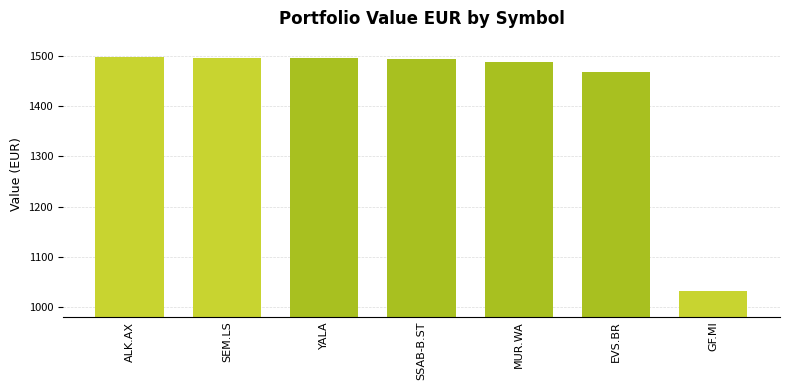

Which category has the lowest value across all series?

GF.MI